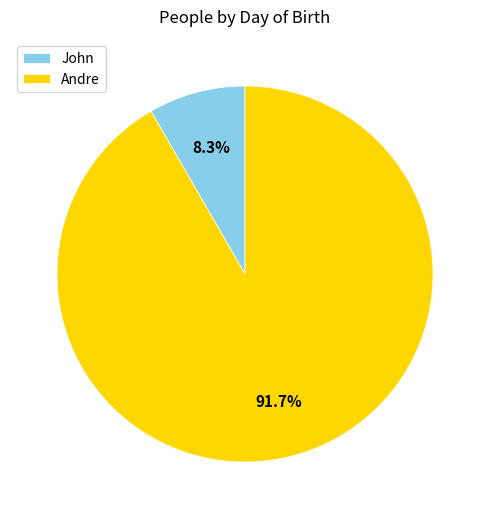

To the nearest percent, what percentage of the pie is Andre?

92%